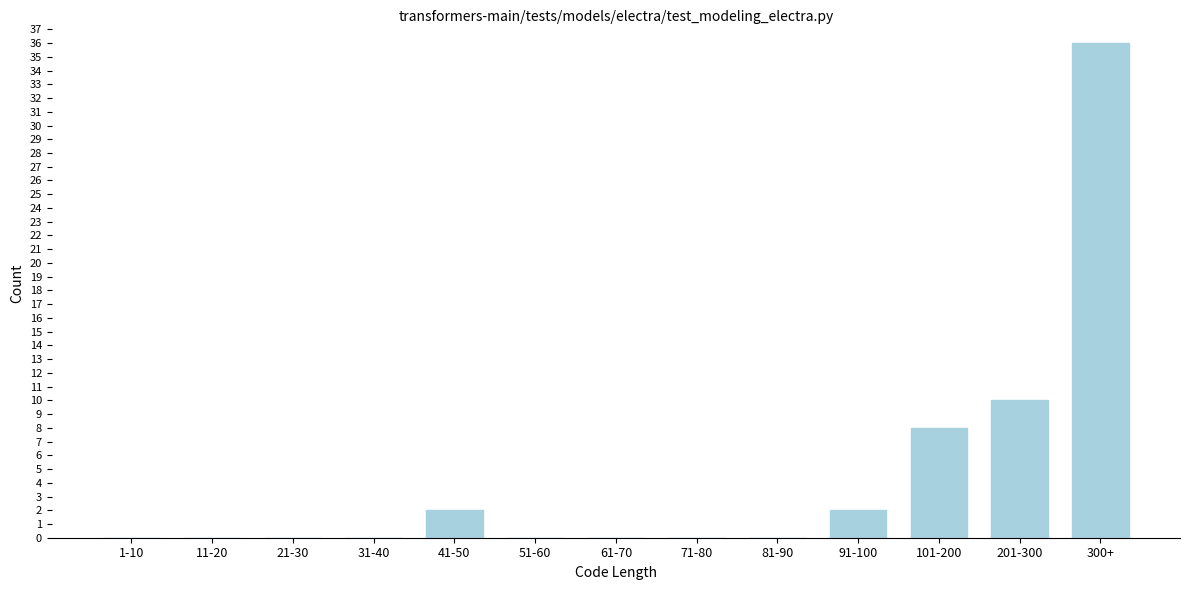

Reading left to right, transcribe all the data shown in this chart.

1-10=0	11-20=0	21-30=0	31-40=0	41-50=2	51-60=0	61-70=0	71-80=0	81-90=0	91-100=2	101-200=8	201-300=10	300+=36